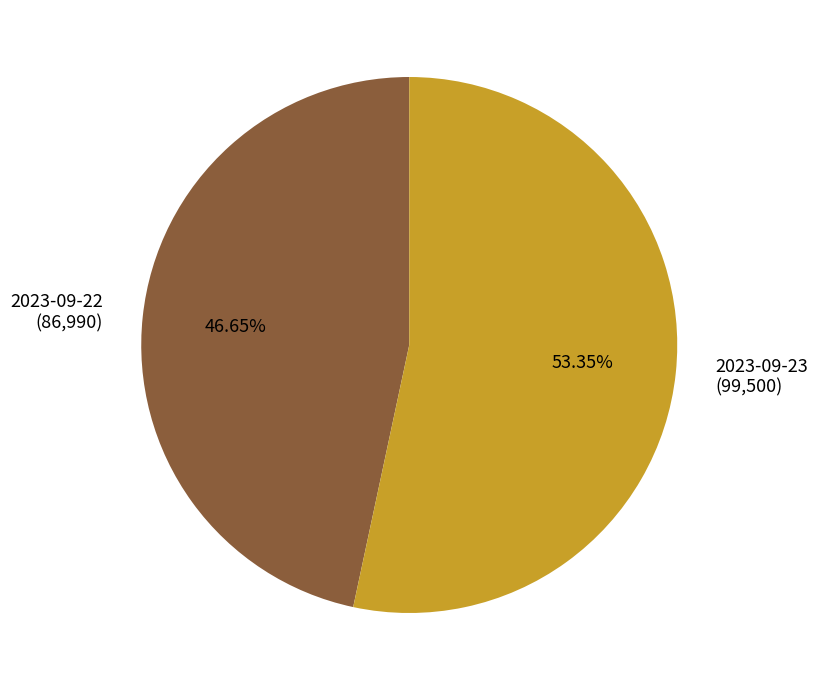

To the nearest percent, what is the difference between the largest and smallest slice percentages?

7%